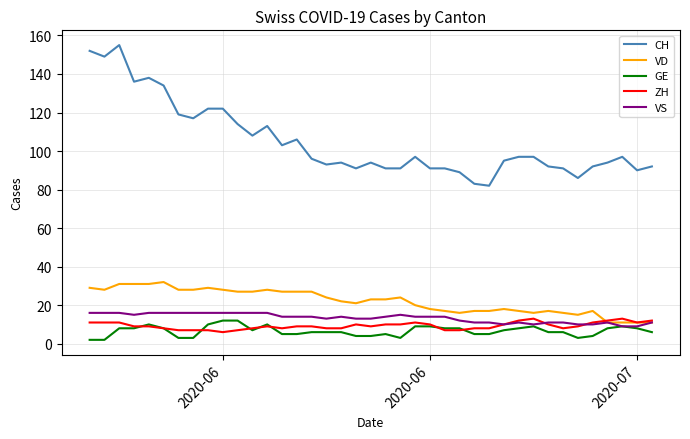

Which series has the widest spread of values?

CH